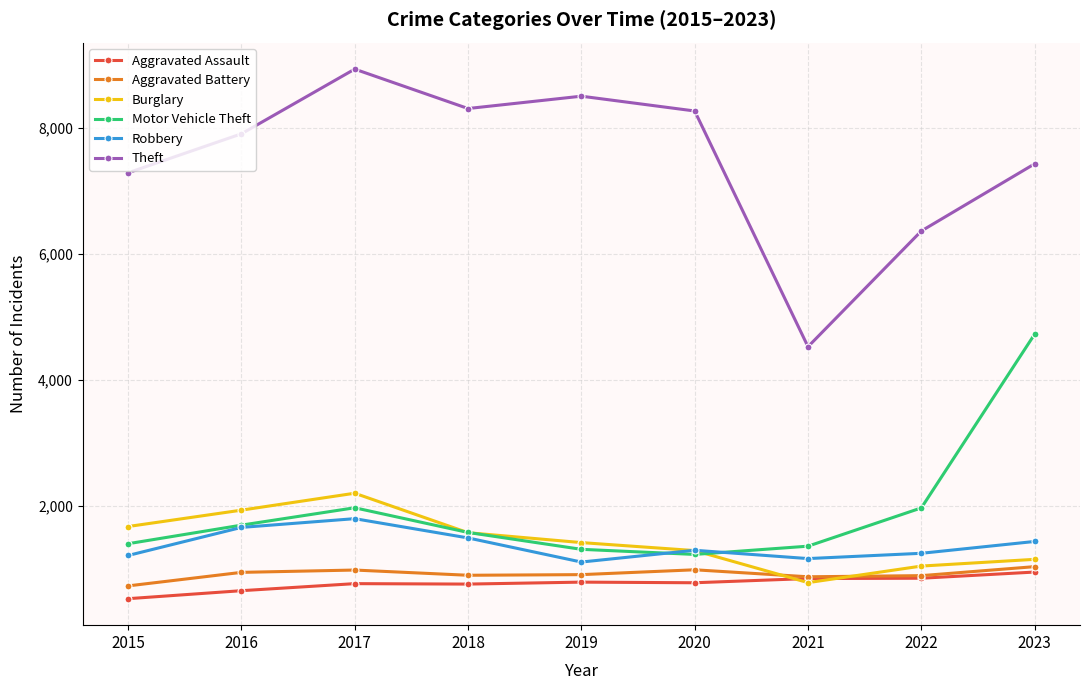

Which series has the largest total across all categories?

Theft